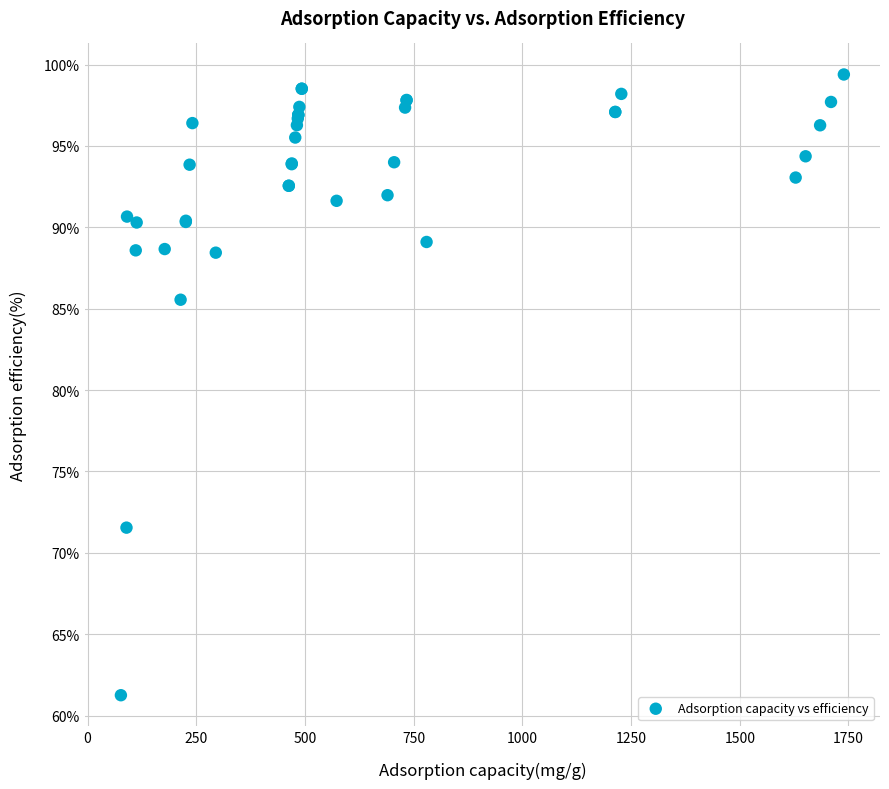

What Y value in the scatter plot is closest to 80?

85.6